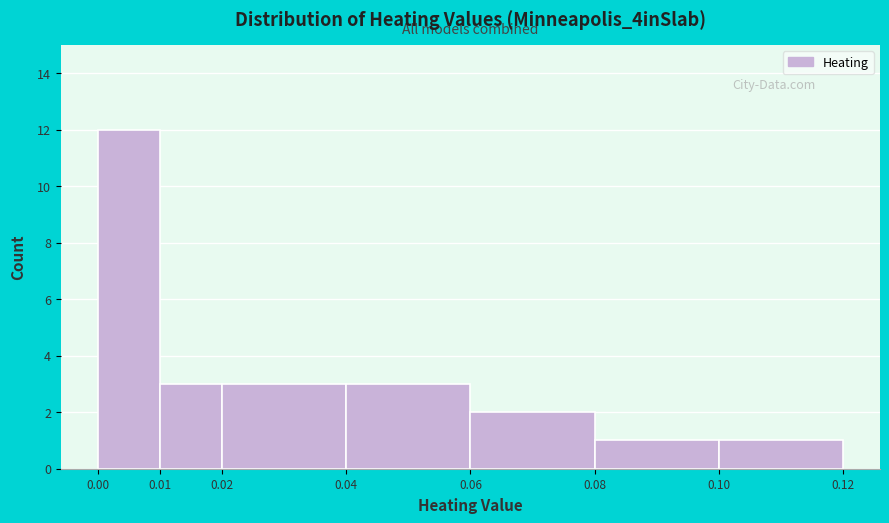

Reading left to right, transcribe this chart: for each bar, give the range it covers on the x-axis and its height. The values are not printed on the chart, so give them approximately, as read against the axis.

0.00 to 0.01: 12
0.01 to 0.02: 3
0.02 to 0.04: 3
0.04 to 0.06: 3
0.06 to 0.08: 2
0.08 to 0.10: 1
0.10 to 0.12: 1